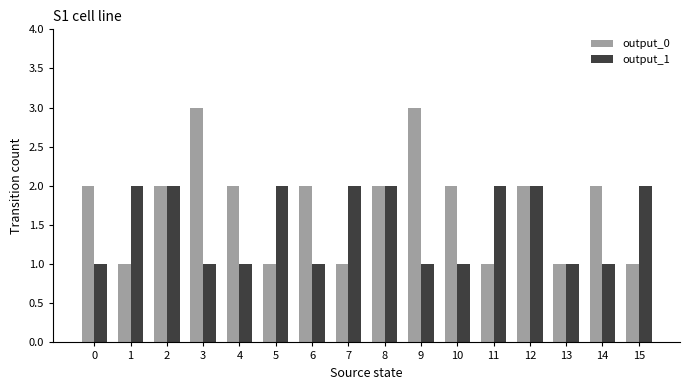

How many data points does each series have?

16